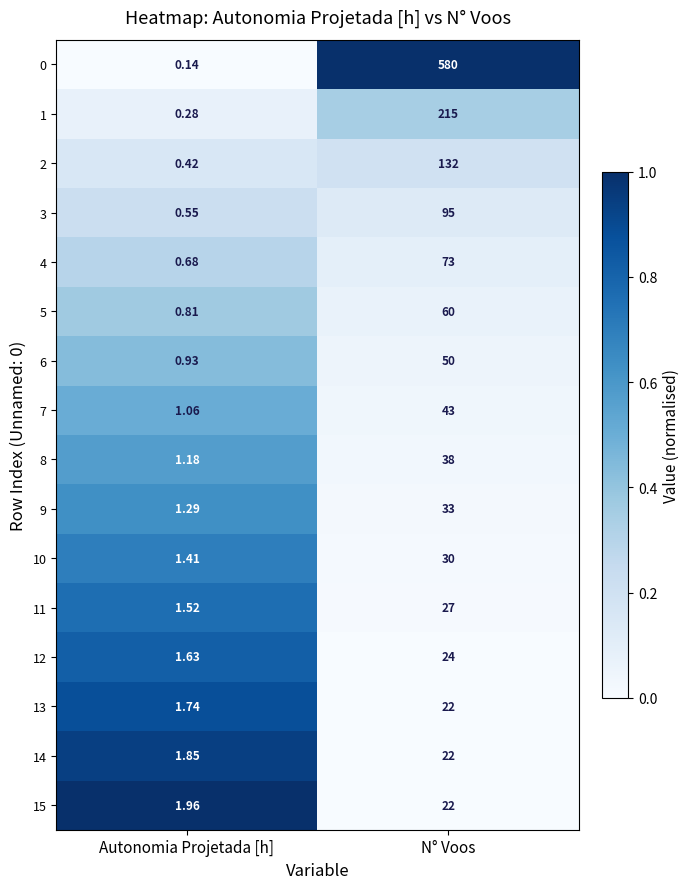

List the labels in order of 11 value, largest first.

N° Voos, Autonomia Projetada [h]